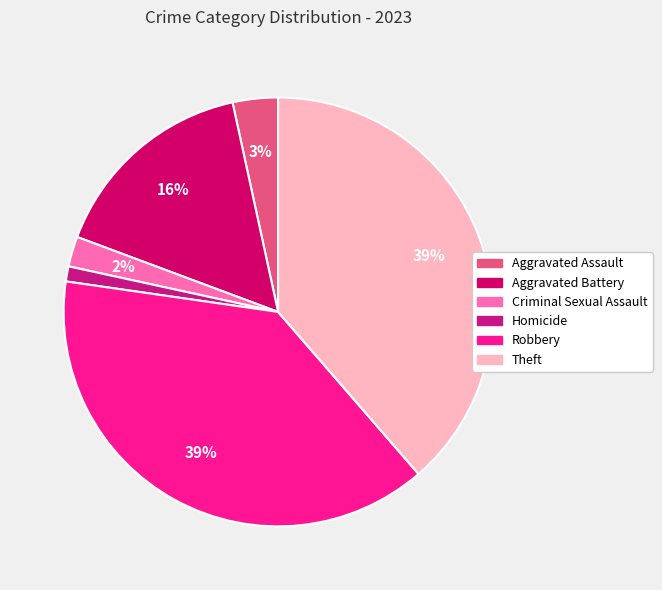

Does any single category account for the majority?

No